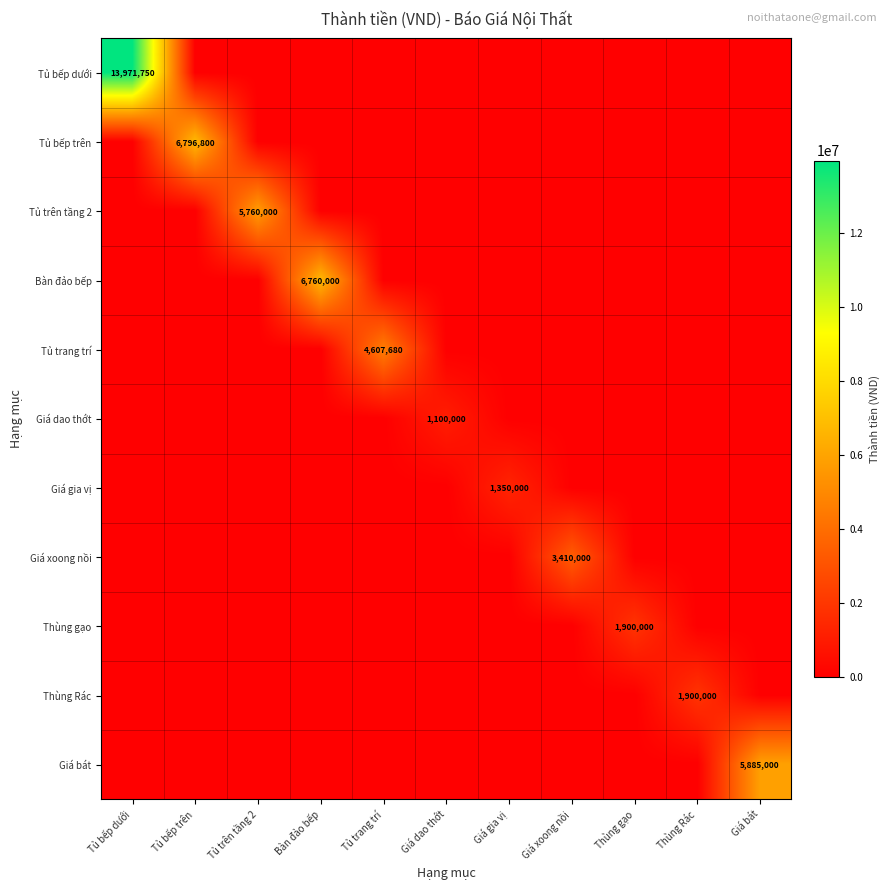

Is it true that Bàn đảo bếp equals 6760000 at Bàn đảo bếp?

True